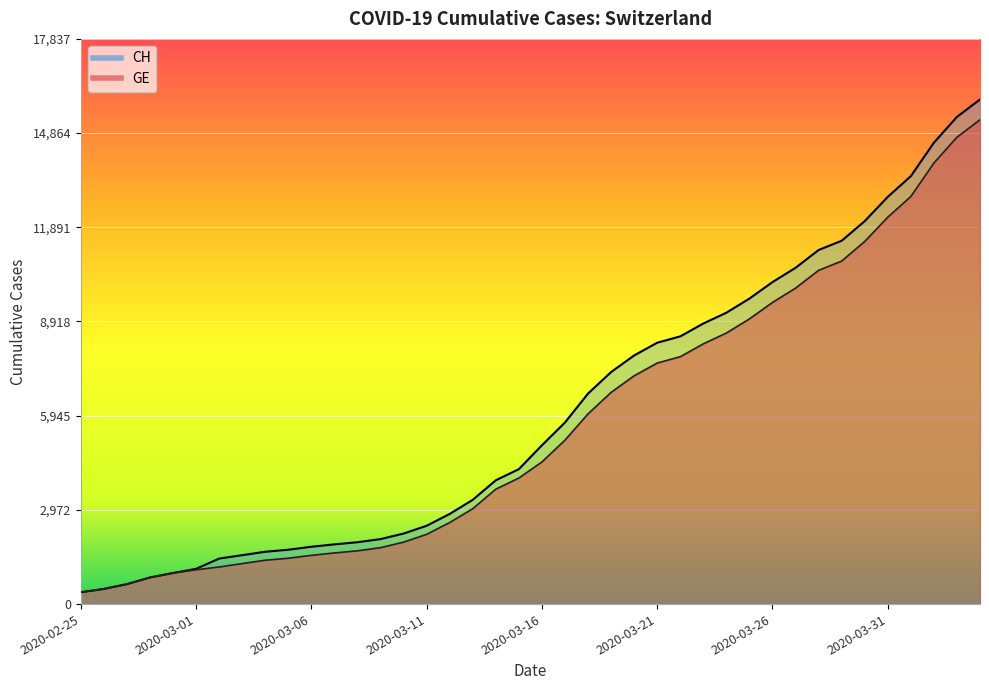

What is the total value across all series at 2020-03-01?

2196